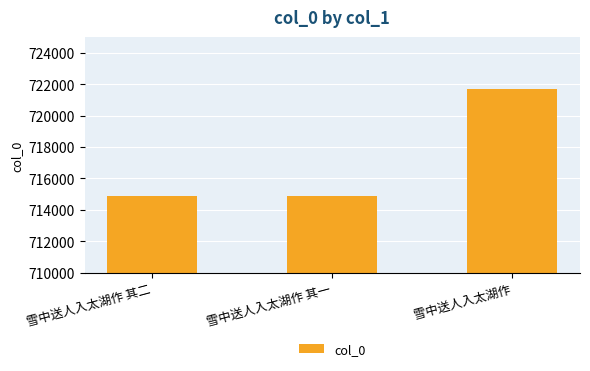

How many distinct data groups are displayed?

1